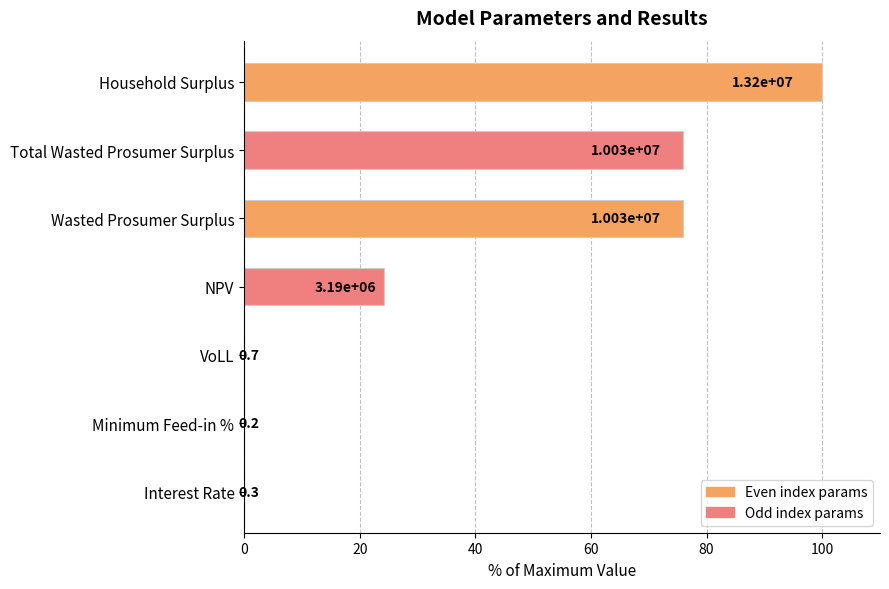

Are the bars horizontal?

Yes